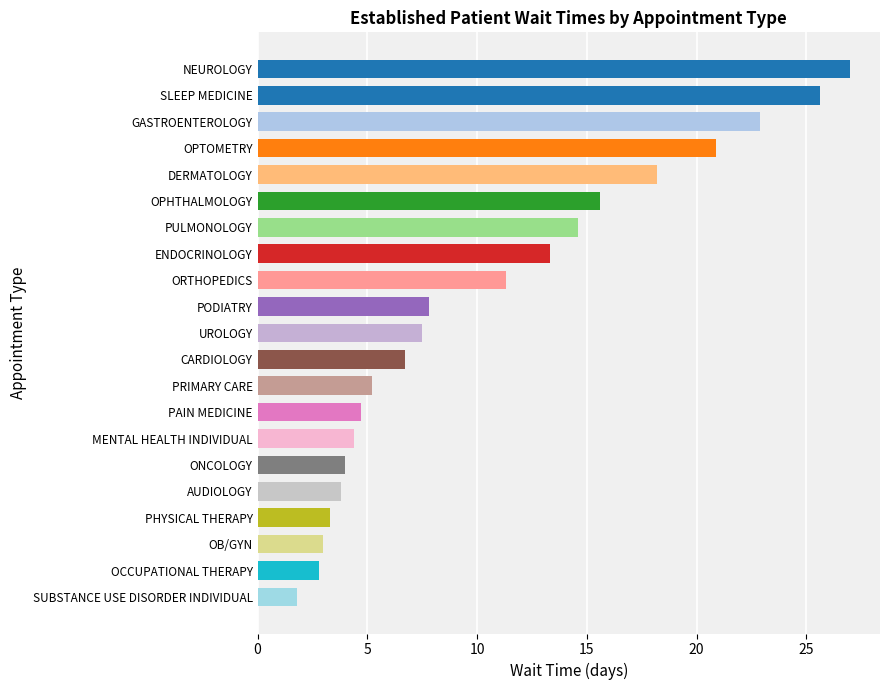

What is the sum of all values?

224.4